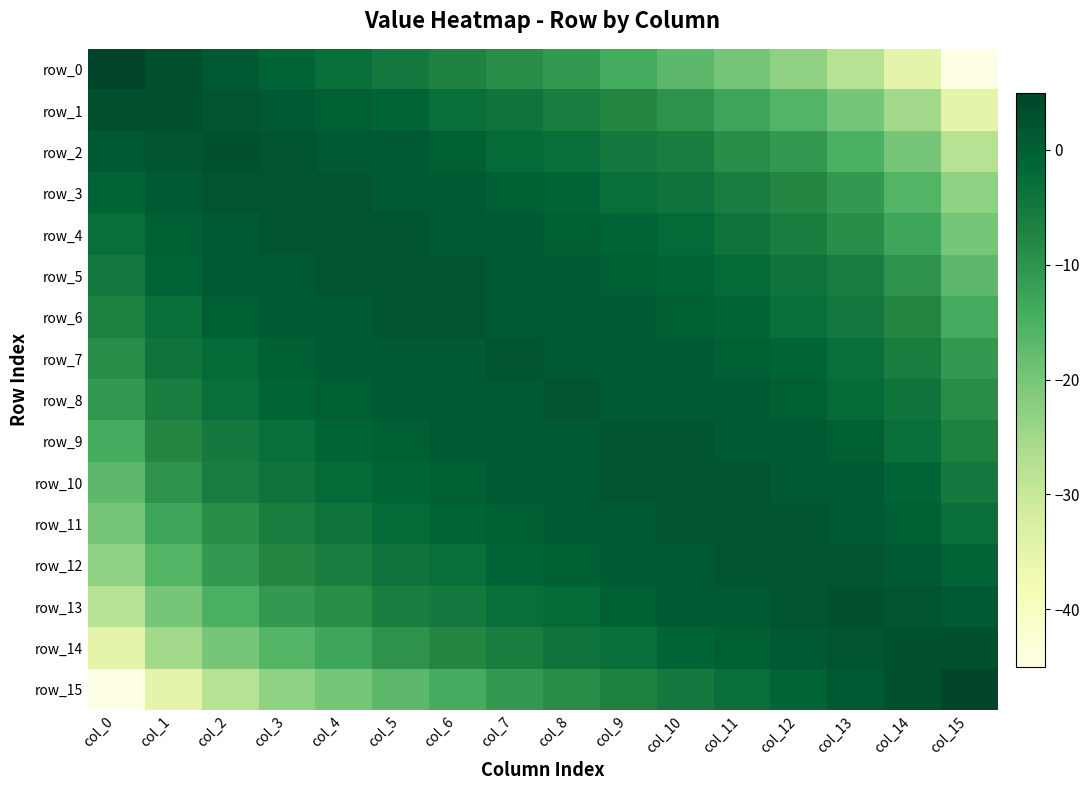

Reading right to left, extract all data points from this chart.

row_0: -45	-35	-28	-23	-20	-17	-14	-11	-9	-7	-5	-3	-1	1	3	5
row_1: -35	-25	-20	-16	-13	-10	-8	-6	-4	-3	-1	0	1	2	3	3
row_2: -28	-20	-15	-11	-9	-6	-5	-3	-2	0	1	1	2	3	2	1
row_3: -23	-16	-11	-8	-6	-4	-3	-1	0	1	1	2	2	2	1	-1
row_4: -20	-13	-9	-6	-4	-2	-1	0	1	1	2	2	2	1	0	-3
row_5: -17	-10	-6	-4	-2	-1	0	1	1	2	2	2	1	1	-1	-5
row_6: -14	-8	-5	-3	-1	0	1	1	1	2	2	1	1	0	-3	-7
row_7: -11	-6	-3	-1	0	1	1	1	2	1	1	1	0	-2	-4	-9
row_8: -9	-4	-2	0	1	1	1	2	1	1	1	0	-1	-3	-6	-11
row_9: -7	-3	0	1	1	2	2	1	1	1	0	-1	-3	-5	-8	-14
row_10: -5	-1	1	1	2	2	2	1	1	0	-1	-2	-4	-6	-10	-17
row_11: -3	0	1	2	2	2	1	1	0	-1	-2	-4	-6	-9	-13	-20
row_12: -1	1	2	2	2	1	1	0	-1	-3	-4	-6	-8	-11	-16	-23
row_13: 1	2	3	2	1	1	0	-2	-3	-5	-6	-9	-11	-15	-20	-28
row_14: 3	3	2	1	0	-1	-3	-4	-6	-8	-10	-13	-16	-20	-25	-35
row_15: 5	3	1	-1	-3	-5	-7	-9	-11	-14	-17	-20	-23	-28	-35	-45